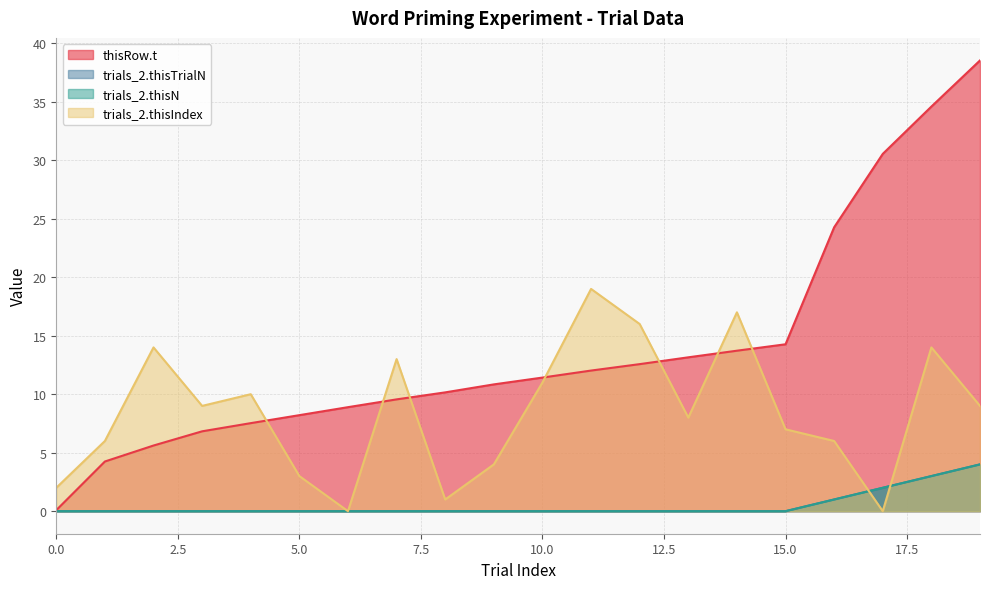

The trials_2.thisTrialN series shows 2.4 at 7. True or false?

False